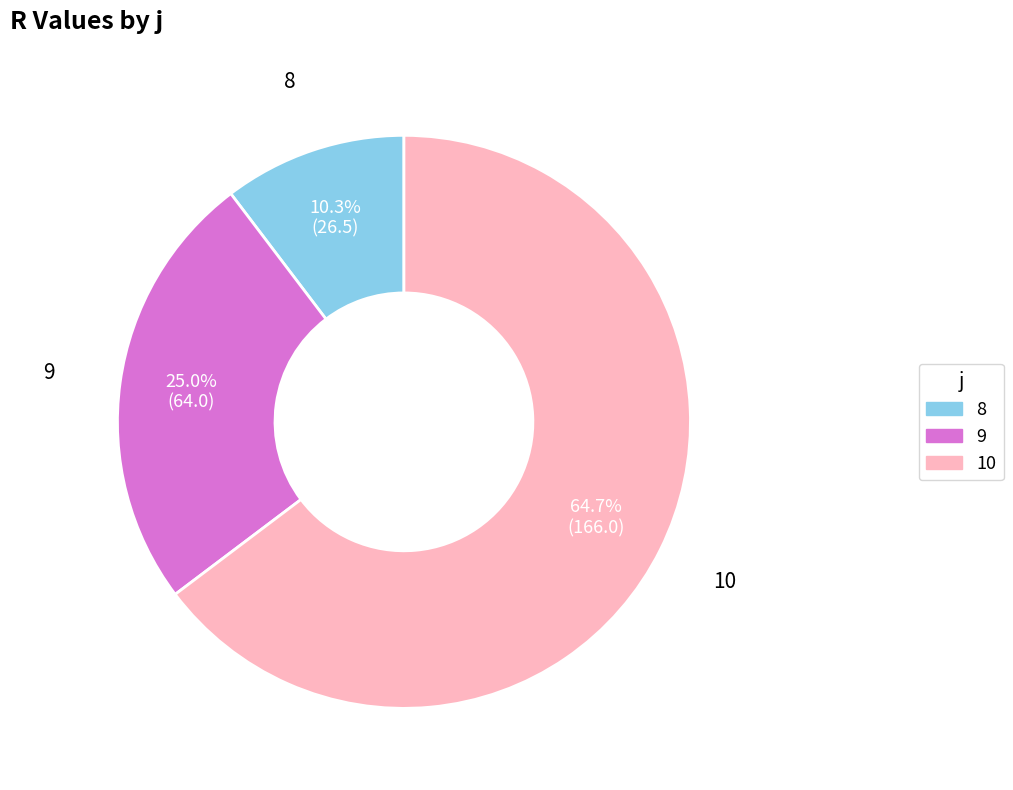

Is it true that 8 is 10% of the pie?

True